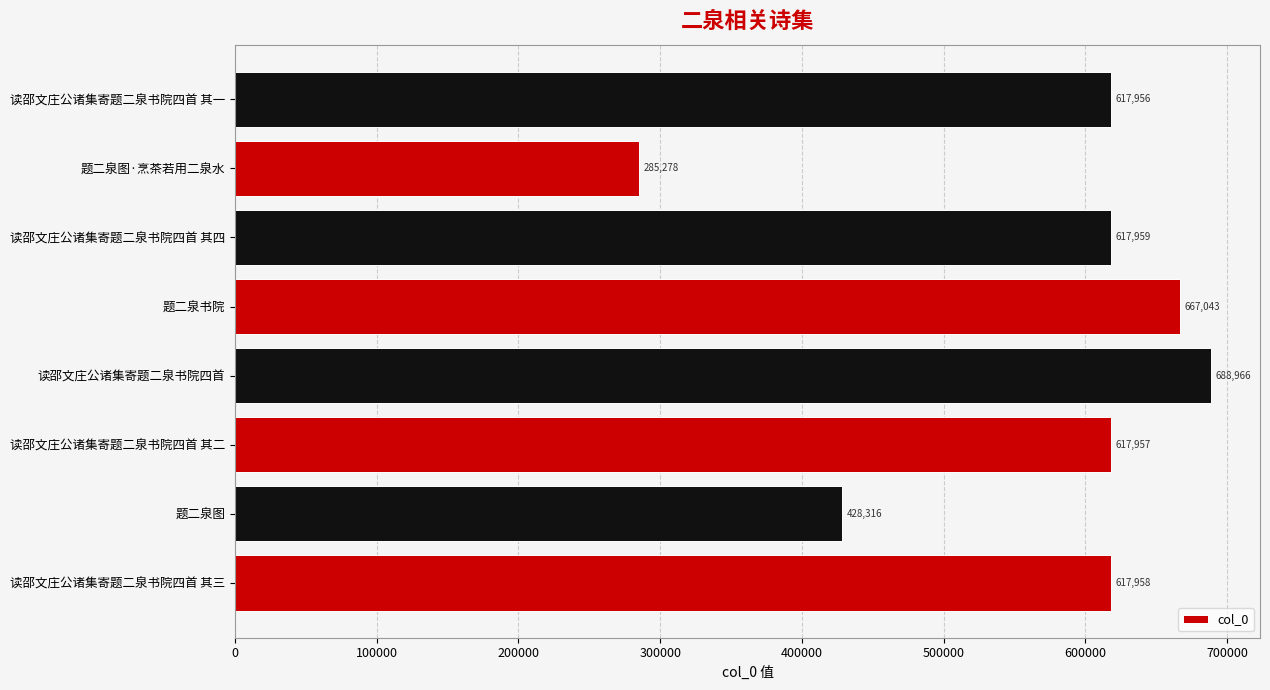

Reading bottom to top, transcribe all the data shown in this chart.

617958	428316	617957	688966	667043	617959	285278	617956